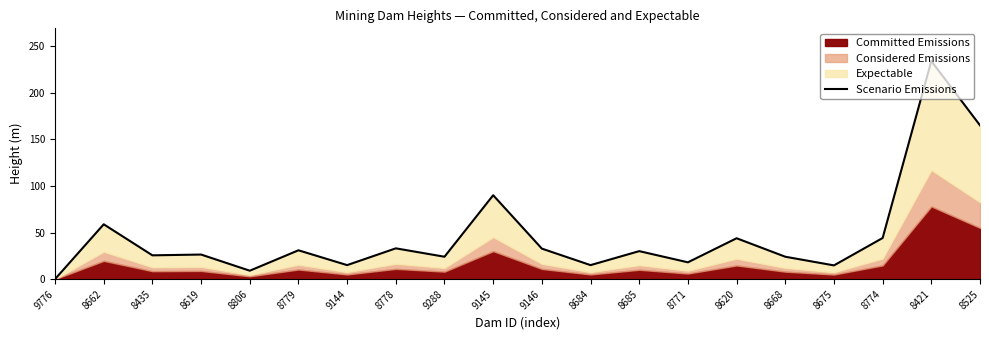

What is the greatest value displayed?

234.0